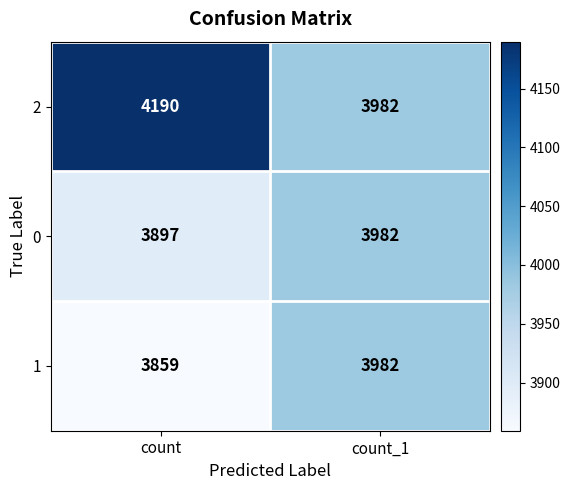

What is the lowest value of the 0 series?

3897